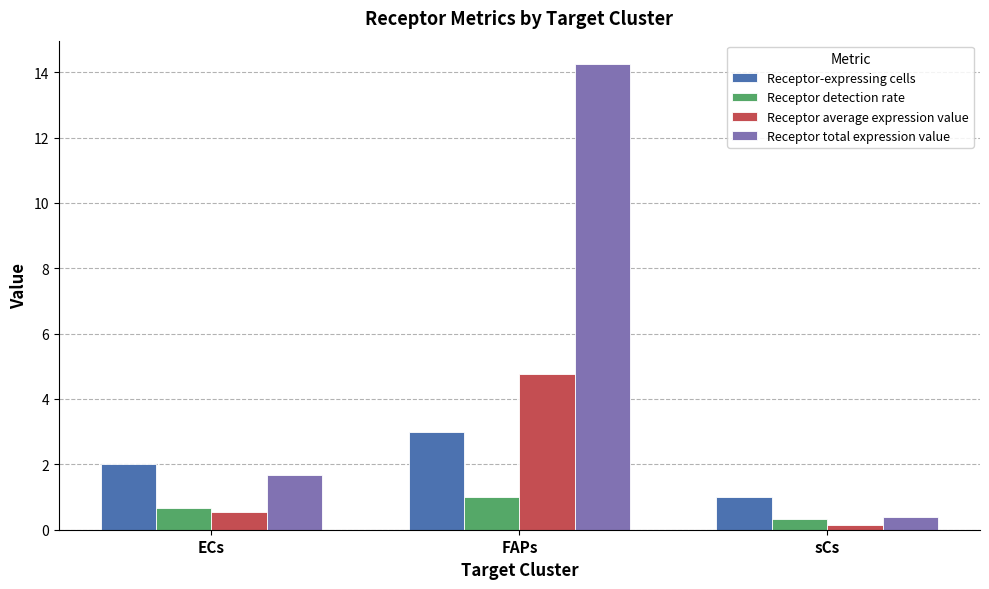

Reading right to left, extract all data points from this chart.

Receptor-expressing cells: sCs=1.0	FAPs=3.0	ECs=2.0
Receptor detection rate: sCs=0.3	FAPs=1.0	ECs=0.7
Receptor average expression value: sCs=0.1	FAPs=4.8	ECs=0.6
Receptor total expression value: sCs=0.4	FAPs=14.3	ECs=1.7